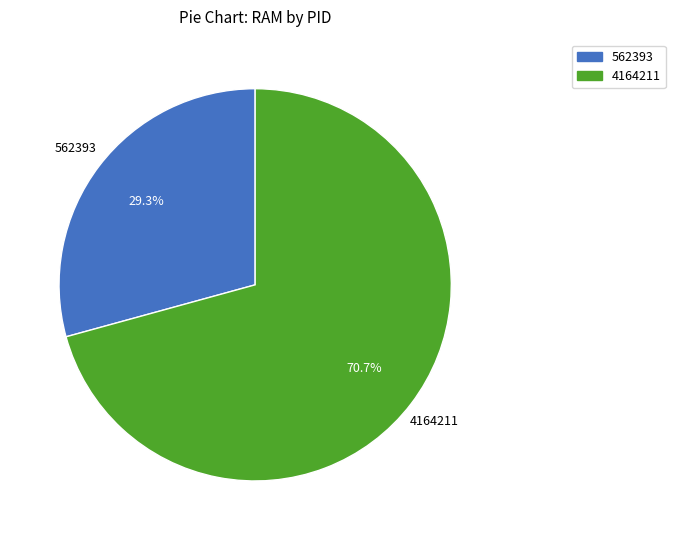

Is there any slice that represents more than half of the pie?

Yes